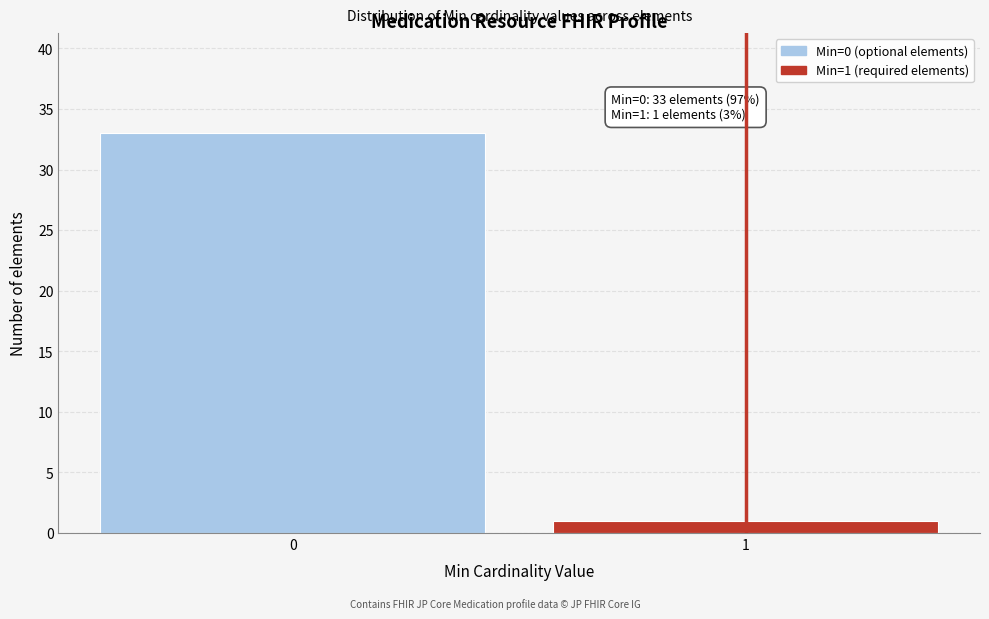

Reading right to left, what are all the values shown in this chart?

1	33